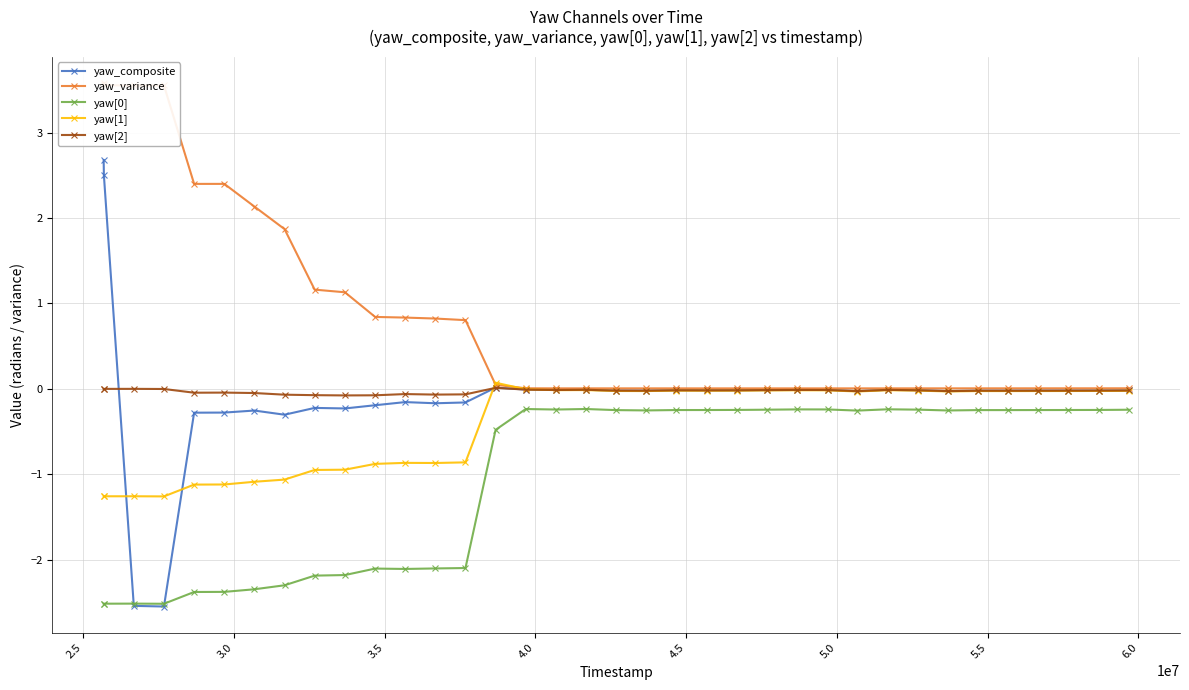

How many values in yaw[1] are below zero?

35